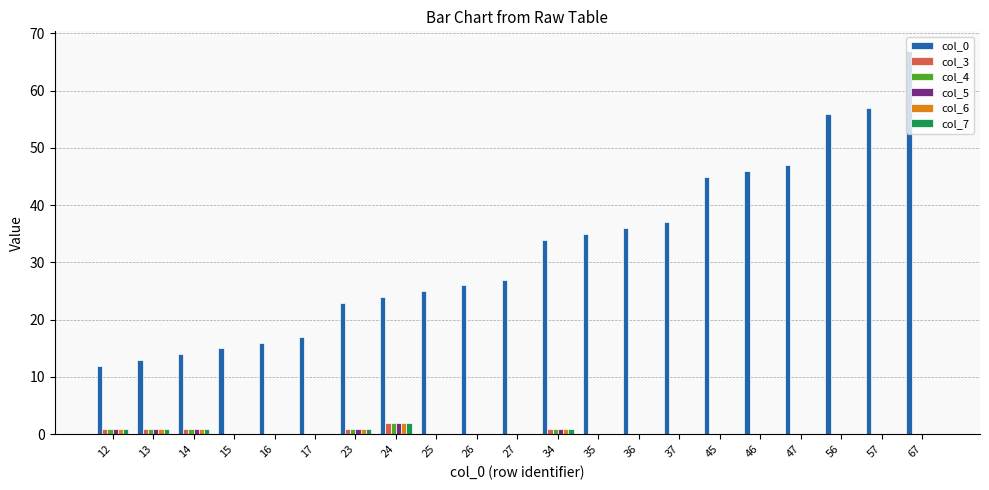

Which label corresponds to the largest value in the chart?

67